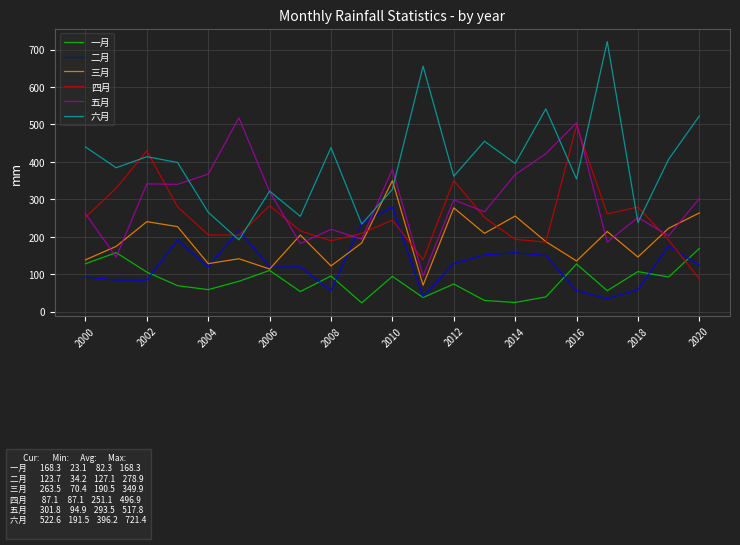

After their last crossing, which series has the higher values: 六月 or 三月?

六月